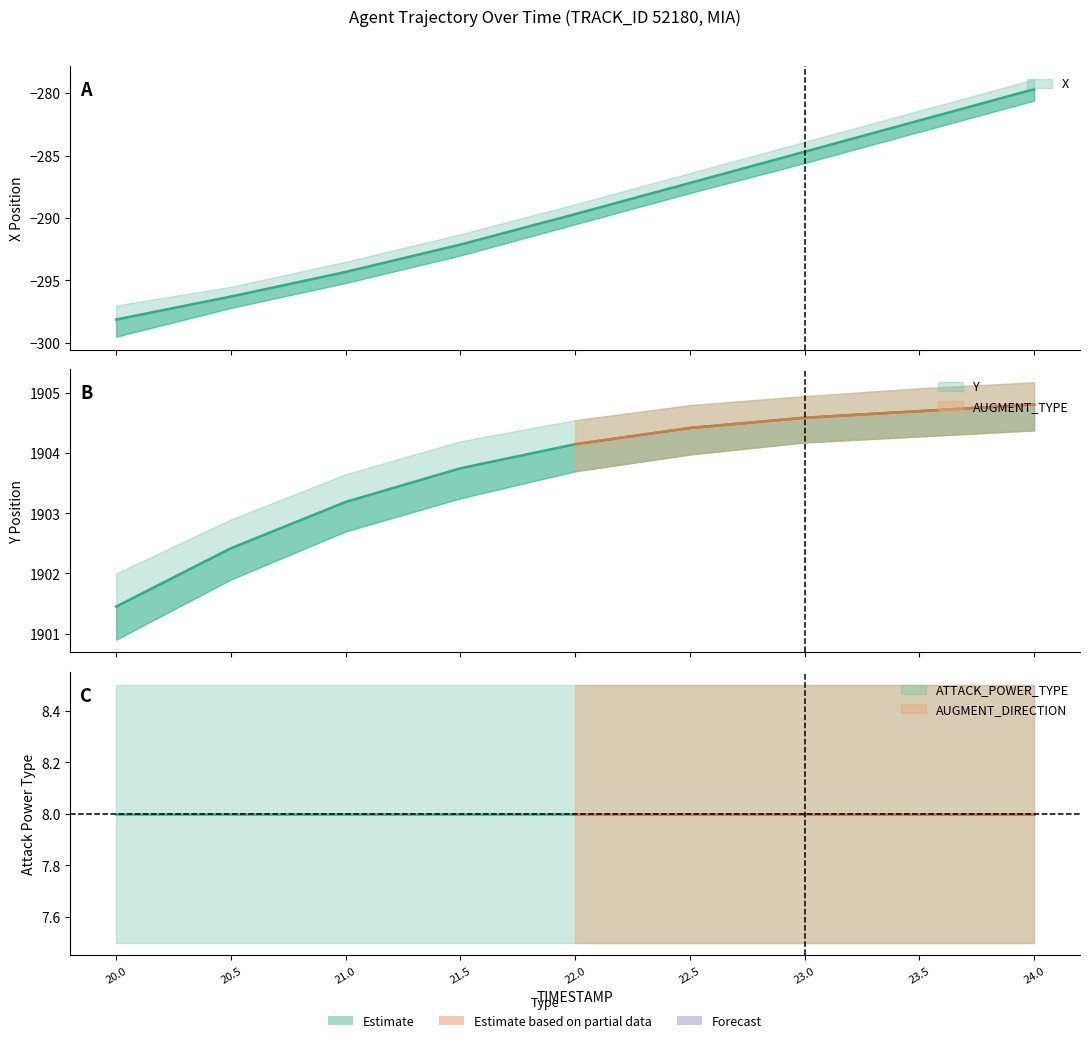

At how many categories does at least one series exceed 896?

9